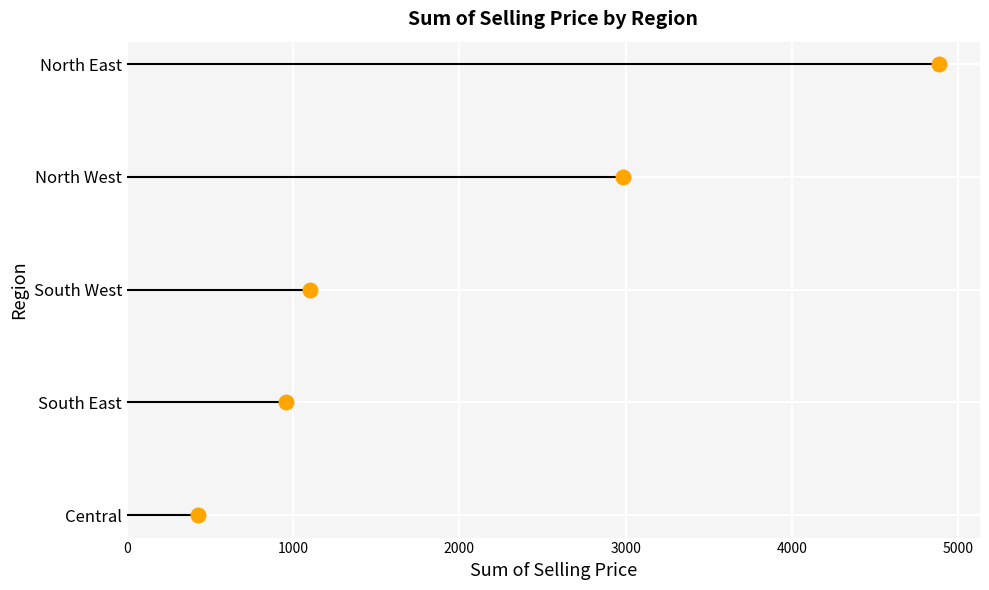

Approximately how many times larger is the value at 1000 compared to 3000?

0.3